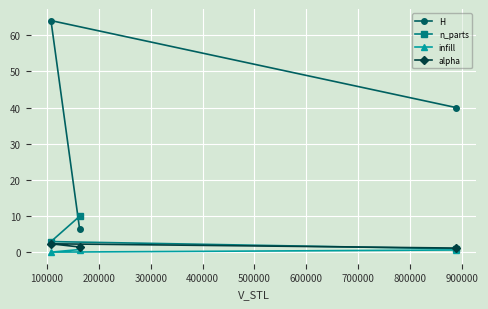

Is this an area chart (filled region under the line)?

No